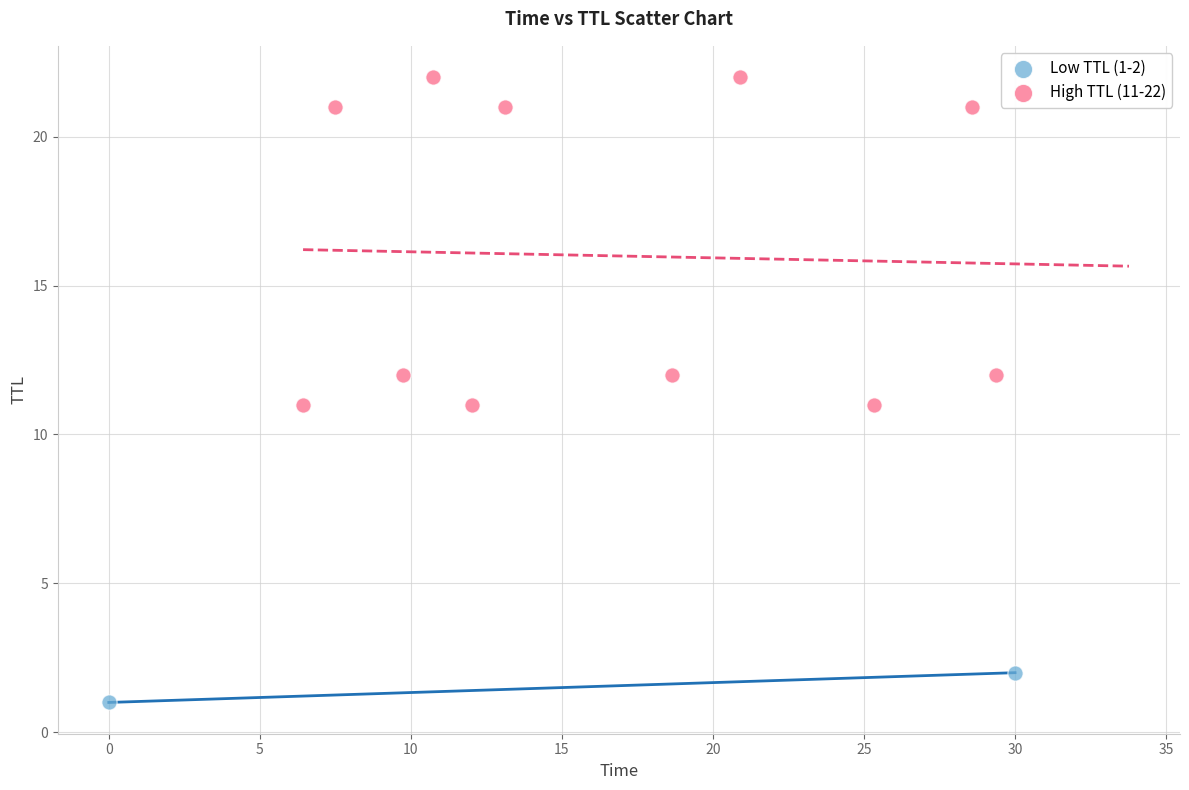

What are all the series names shown in the legend?

Low TTL (1-2), High TTL (11-22)